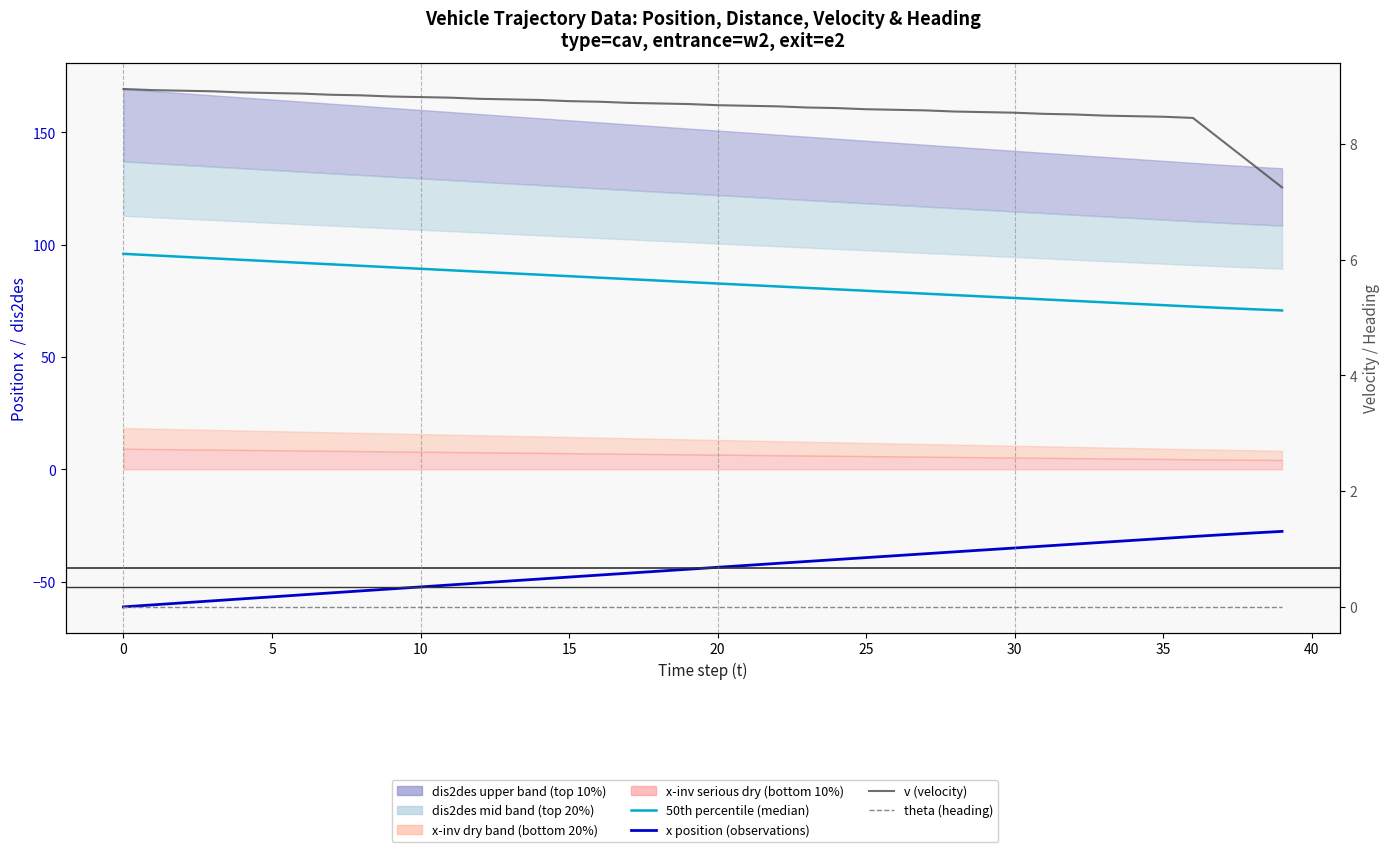

At how many categories does at least one series exceed 32?

40